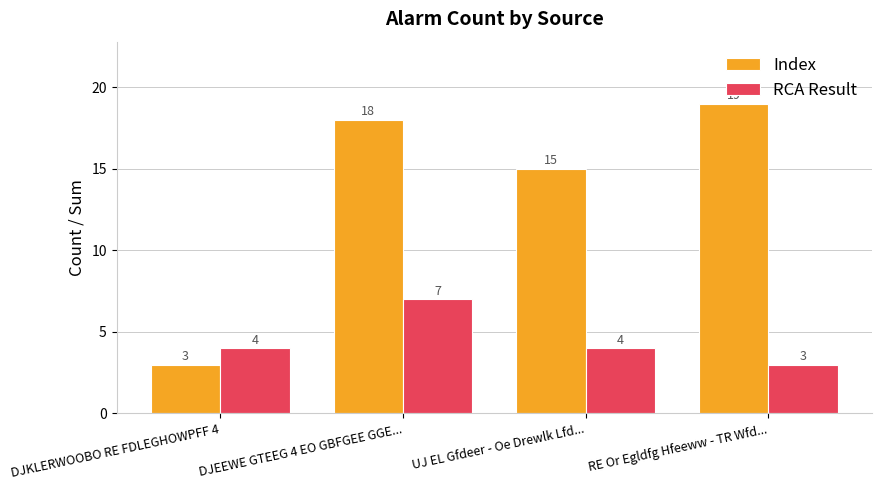

What position from the left is DJKLERWOOBO RE FDLEGHOWPFF 4?

1